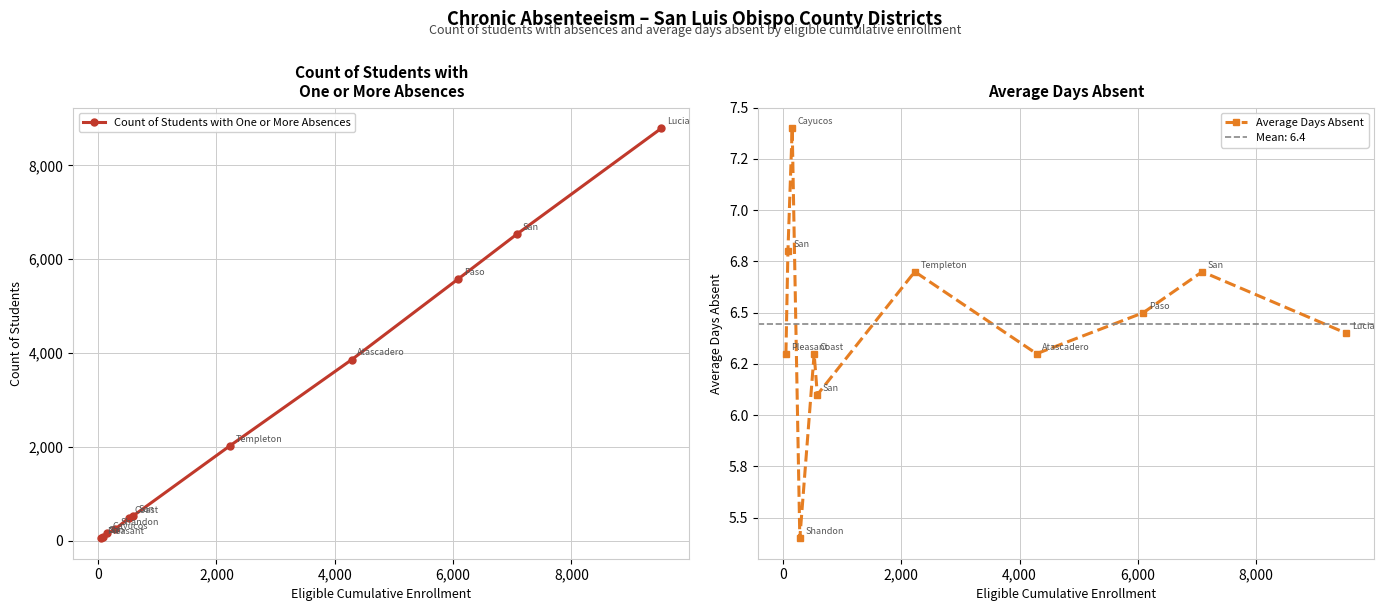

True or false: Count of Students with One or More Absences has more than 2 points higher than both neighbors.

False